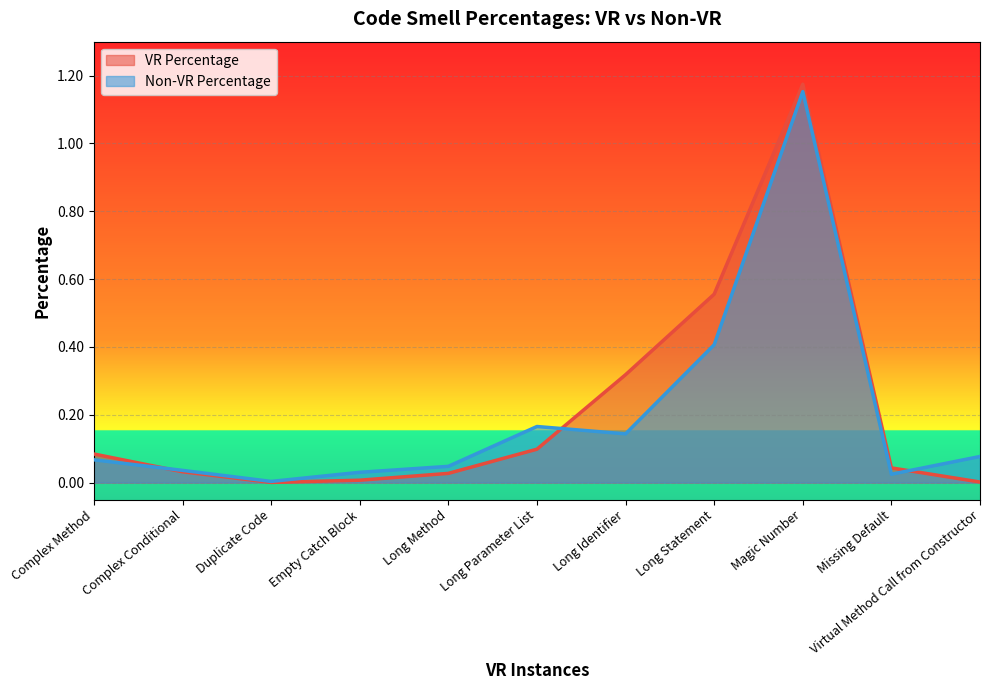

How many lines are shown in the chart?

2